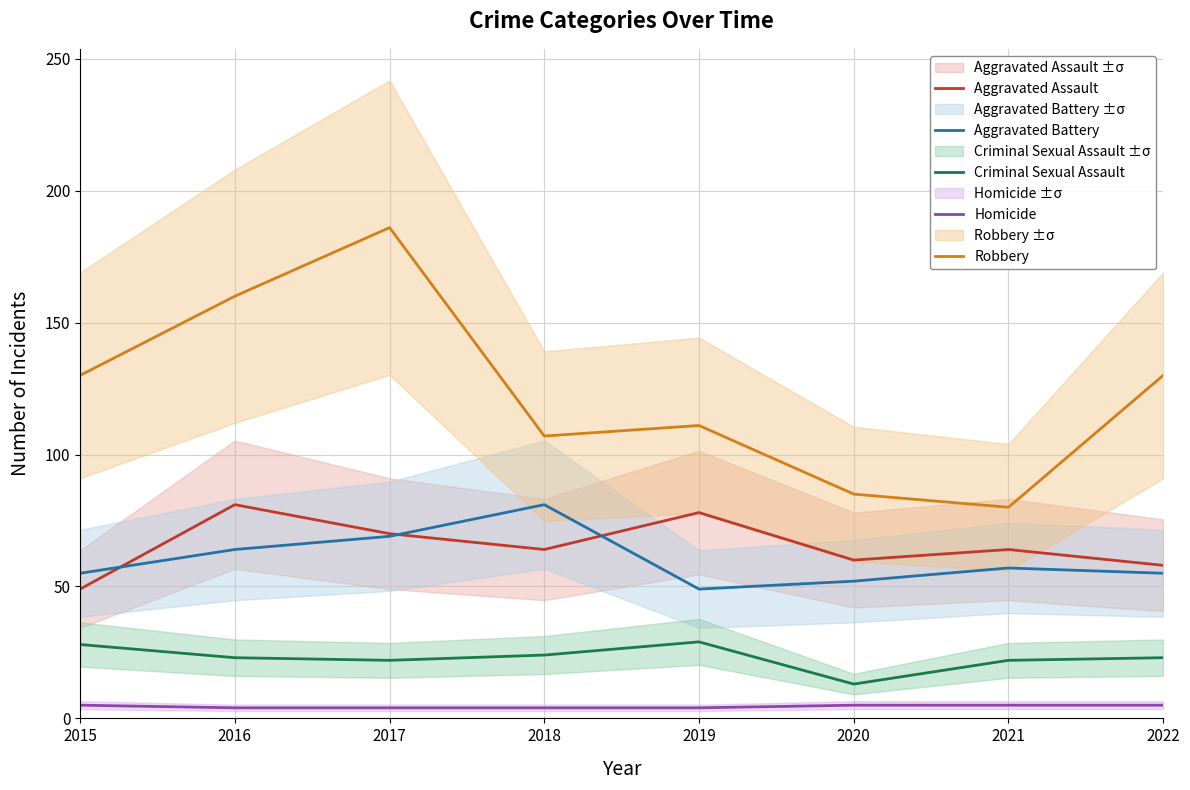

How many lines are shown in the chart?

5